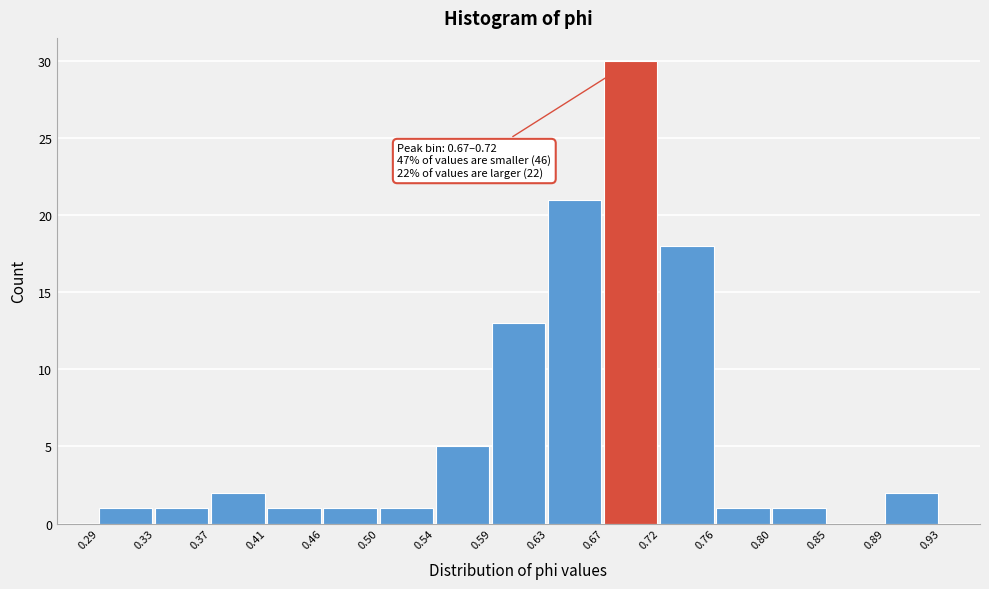

Which range on the x-axis has the tallest bar?

0.67 to 0.72